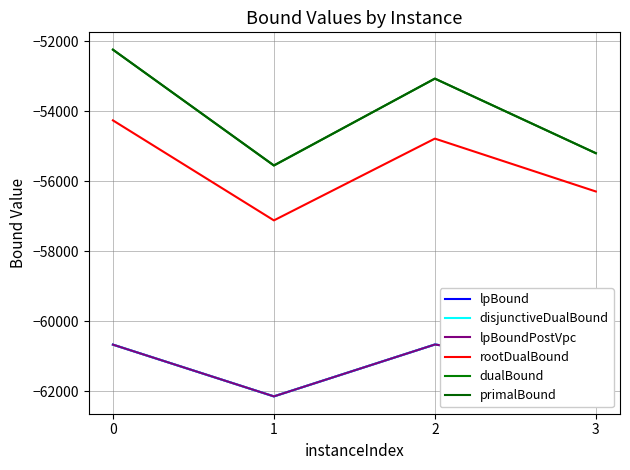

Rank the categories by lpBoundPostVpc value from highest to lowest.

2, 0, 3, 1